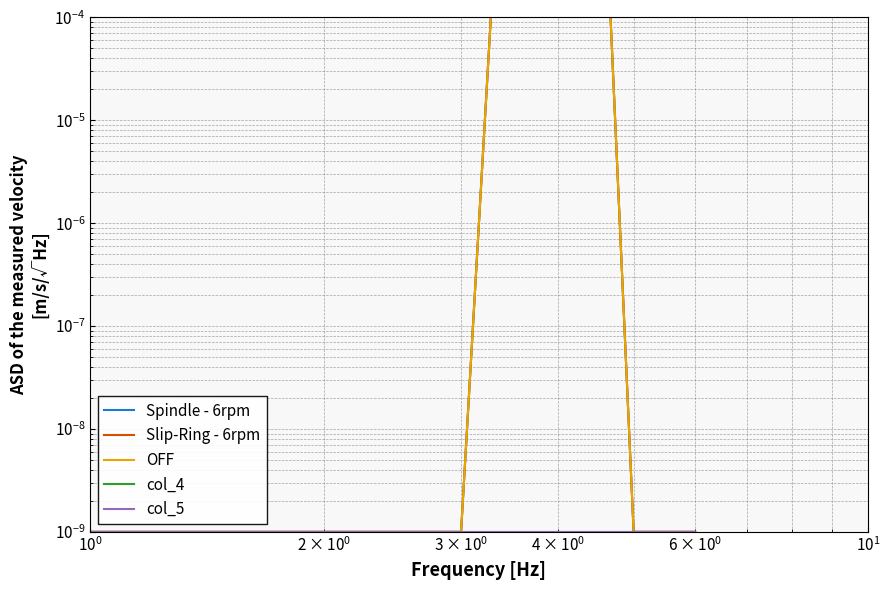

The value of col_5 at $\mathdefault{10^{0}}$ is 0.0. True or false?

False